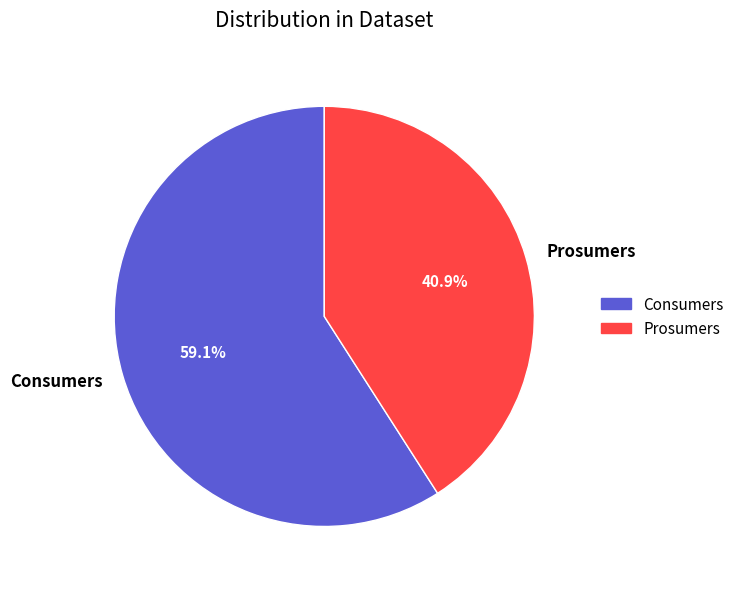

How much of the chart is everything except Consumers?

40.9%